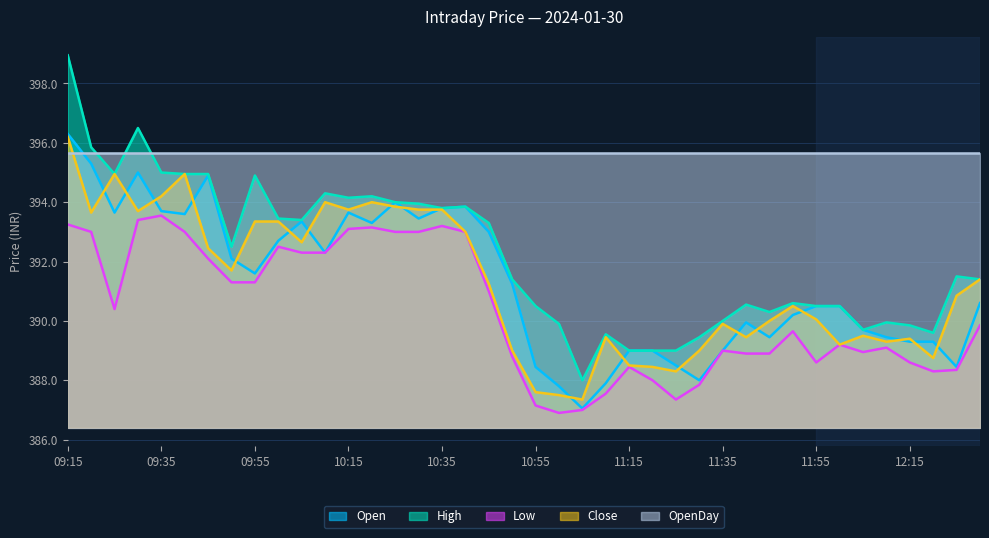

The Close series shows 394.0 at 10:20. True or false?

True